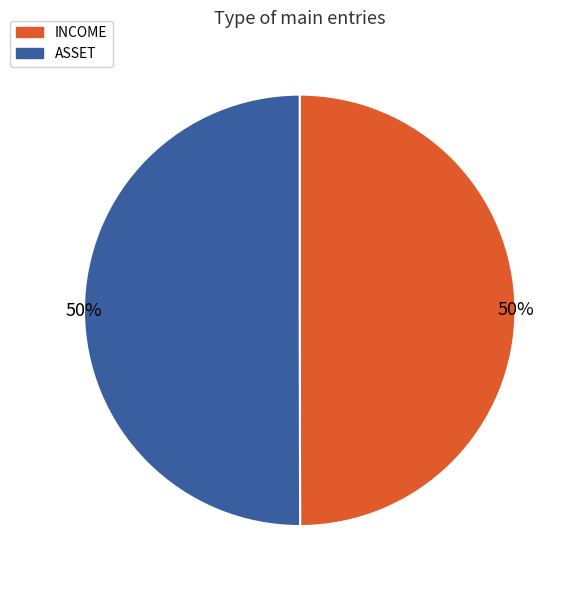

Do INCOME and ASSET together represent more than half of the pie?

Yes